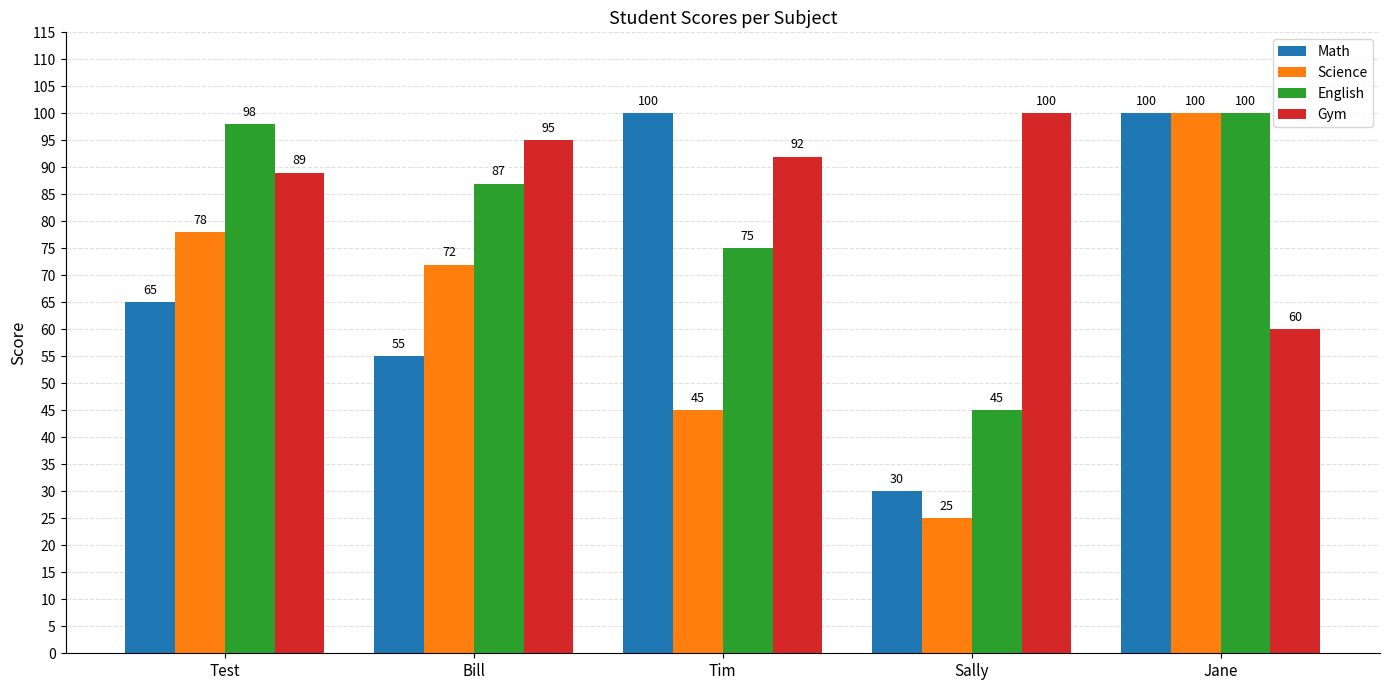

Between Bill and Sally, which series saw the biggest shift?

Science